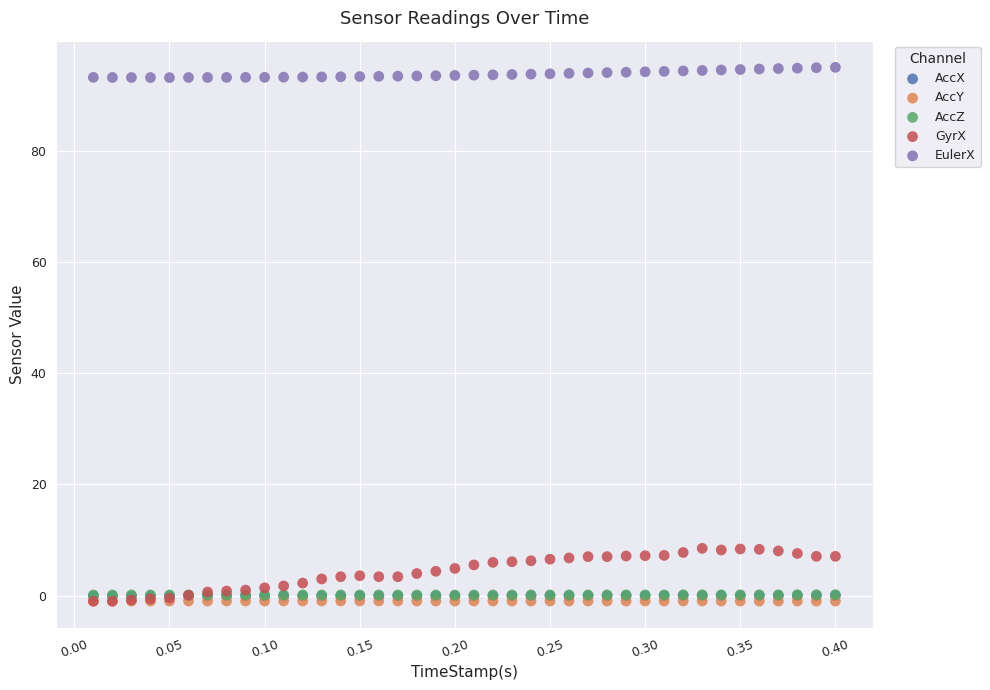

What are all the series names shown in the legend?

AccX, AccY, AccZ, GyrX, EulerX